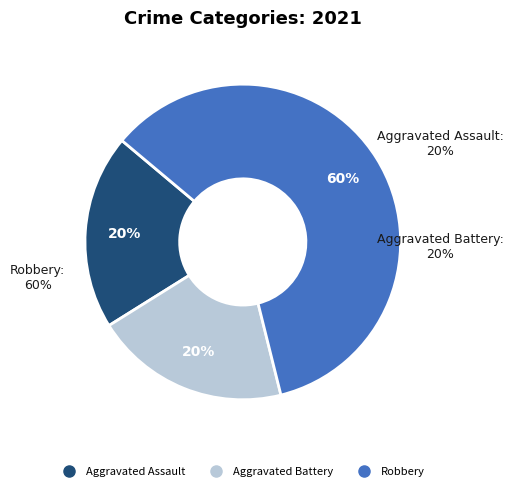

Count the number of slices in the pie.

3